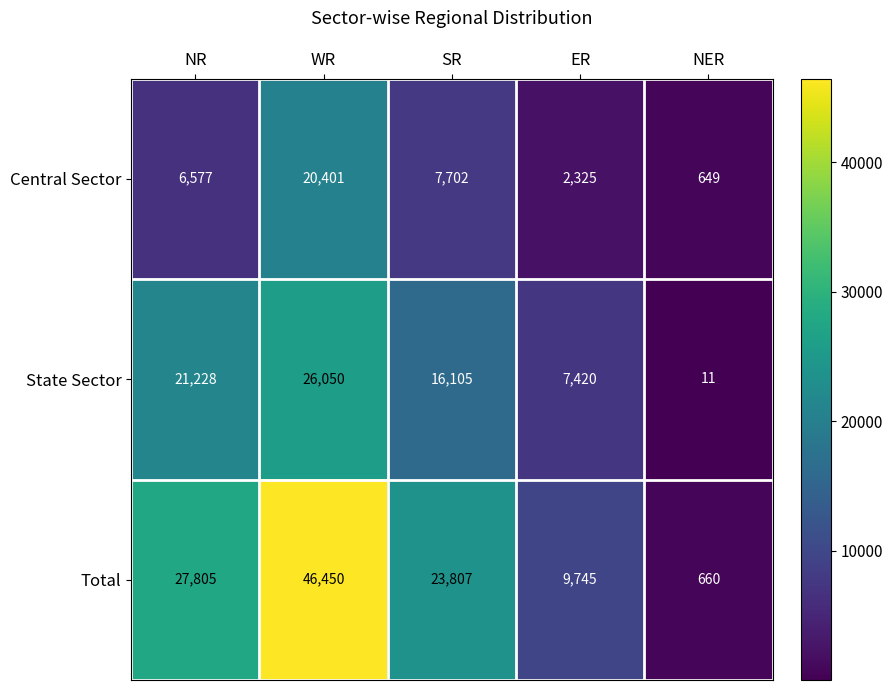

True or false: State Sector has a value of 11 at NER.

True